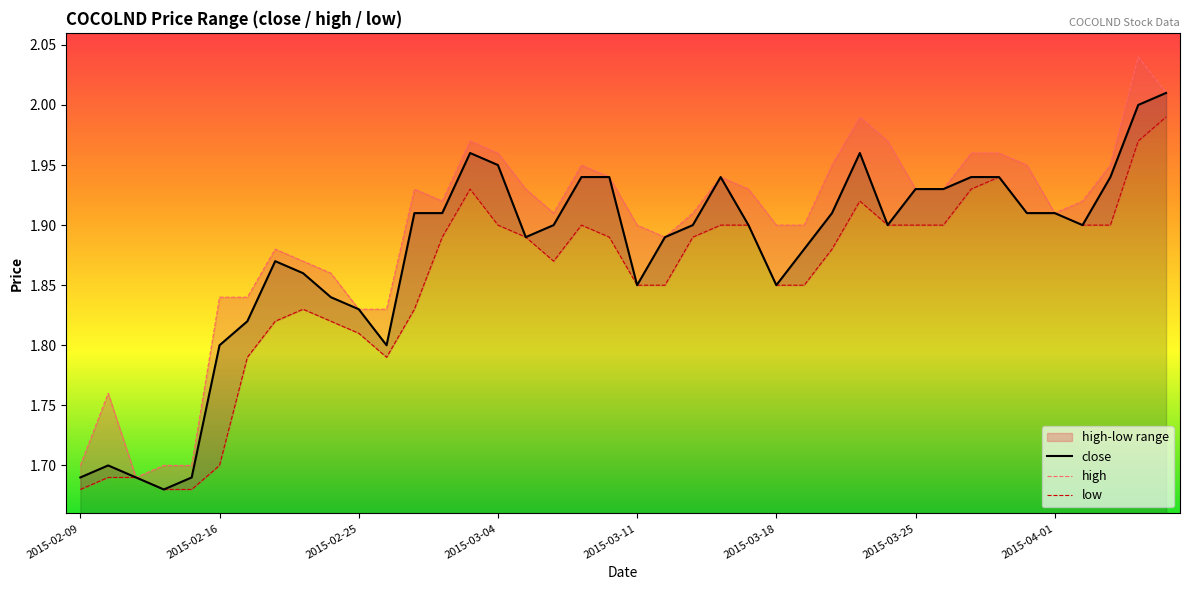

List the series in order of their peak value, highest first.

high, close, low